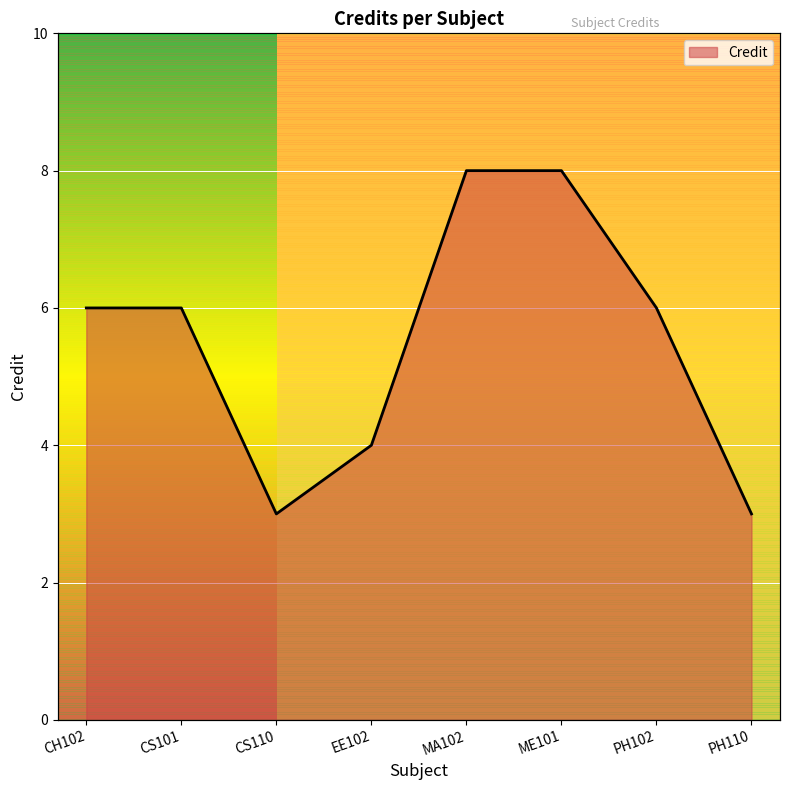

True or false: the data shows 8 at MA102.

True